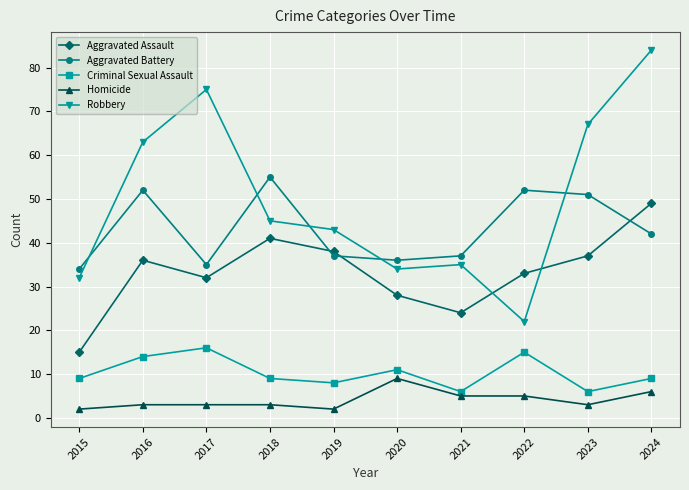

True or false: Criminal Sexual Assault has more than 2 points higher than both neighbors.

True